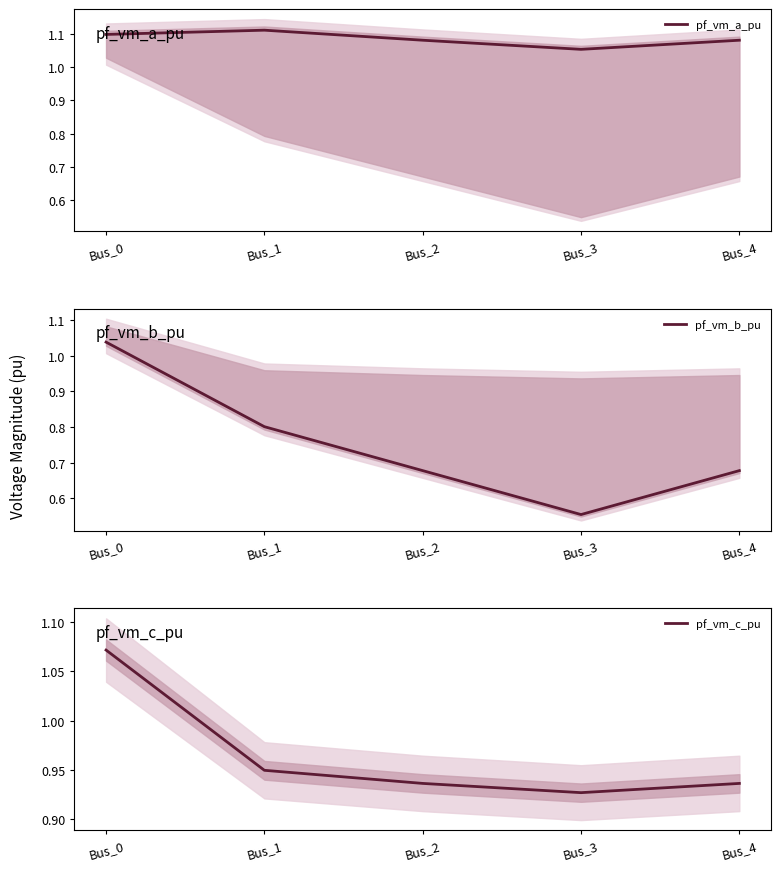

True or false: pf_vm_c_pu and pf_vm_b_pu cross at least once.

False